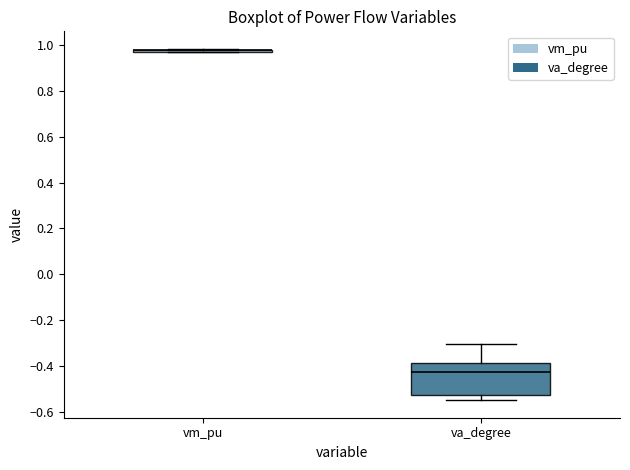

Reading left to right, transcribe this box plot: for each box, give where its median line is, the range the box spans, and where its two whiskers end, as read against the y-axis. The values are not printed on the chart, so give them approximately, as read against the axis.

vm_pu: box collapsed to a line at 0.98, whiskers 0.98 to 0.98
va_degree: median -0.42, box -0.52 to -0.38, whiskers -0.54 to -0.30